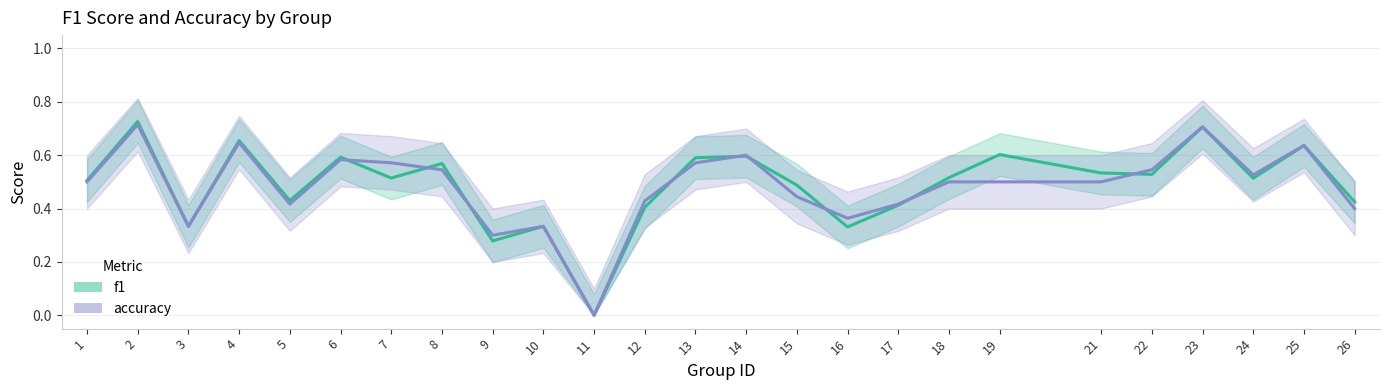

Which label corresponds to the smallest value in the chart?

11